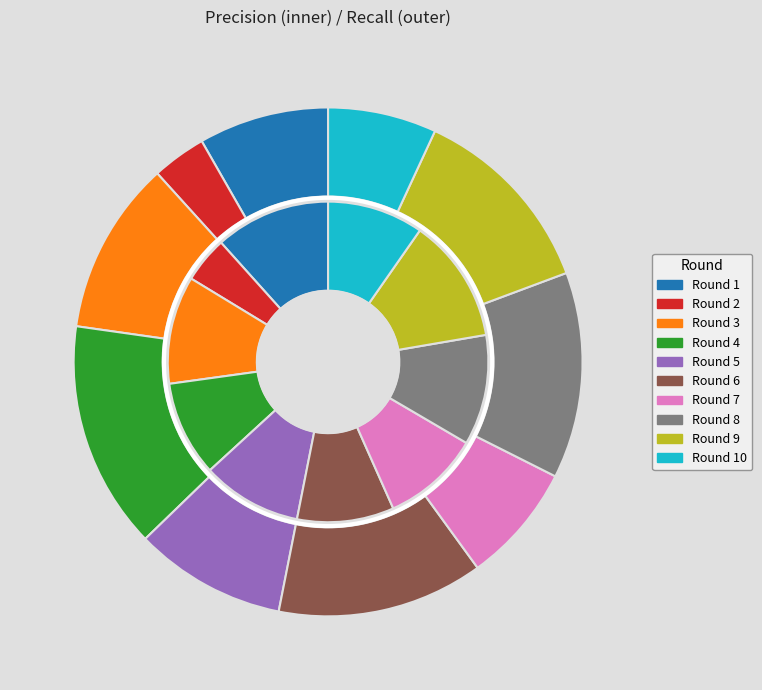

What percentage is NOT represented by Round 6?

90.2%